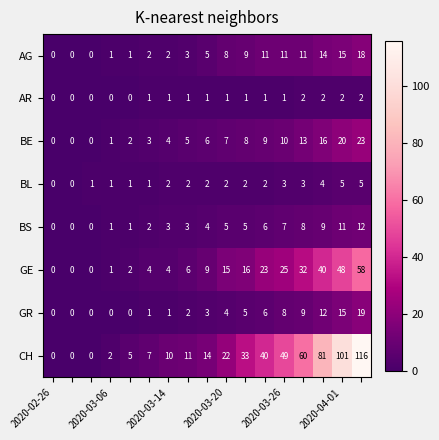

List the series in order of their peak value, lowest first.

AR, BL, BS, AG, GR, BE, GE, CH